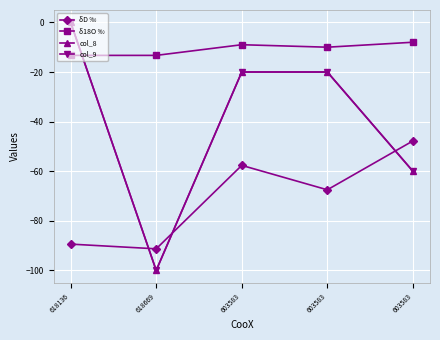

Reading left to right, what are all the values shown in this chart?

δD ‰: -89.4	-91.3	-57.6	-67.5	-47.8
δ18O ‰: -13.3	-13.3	-9.0	-10.0	-8.0
col_8: 0.0	-100.0	-20.0	-20.0	-60.0
col_9: 0.0	-100.0	-20.0	-20.0	-60.0